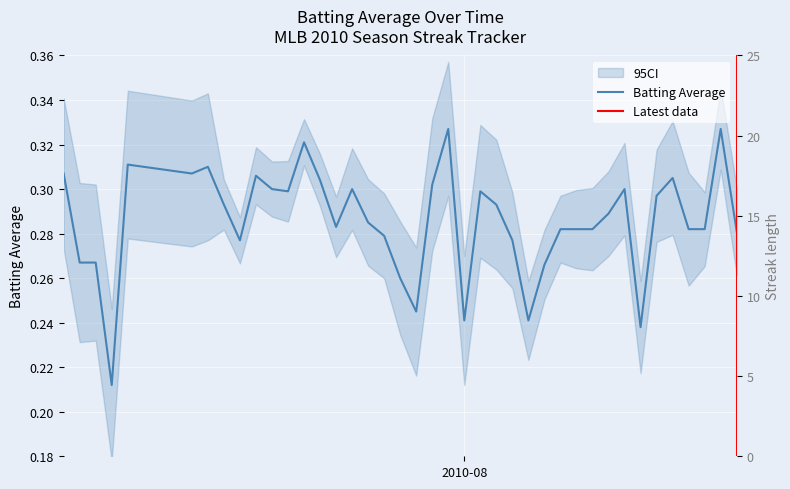

Which series ends up on top after the final intersection of batting_avg and streak?

streak